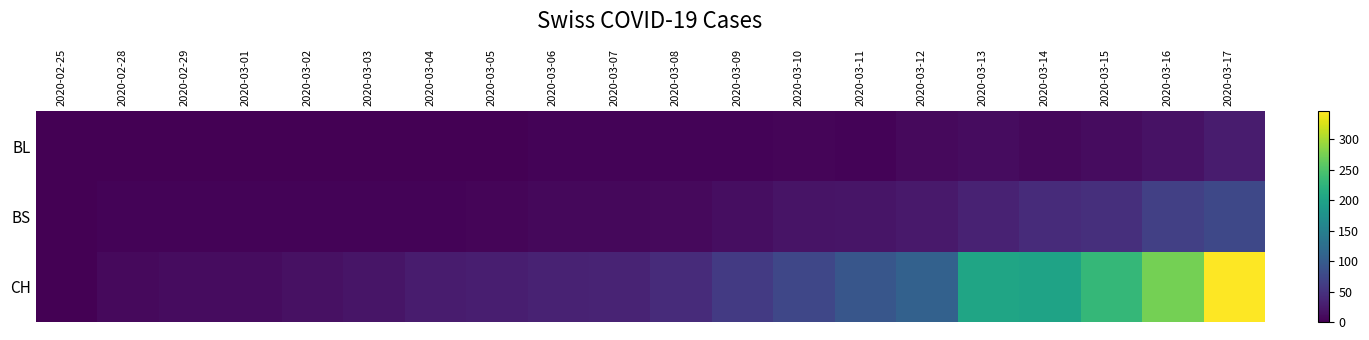

Reading right to left, extract all data points from this chart.

BL: 2020-03-17=26	2020-03-16=17	2020-03-15=12	2020-03-14=8	2020-03-13=12	2020-03-12=9	2020-03-11=3	2020-03-10=5	2020-03-09=4	2020-03-08=4	2020-03-07=4	2020-03-06=4	2020-03-05=1	2020-03-04=1	2020-03-03=1	2020-03-02=1	2020-03-01=1	2020-02-29=1	2020-02-28=0	2020-02-25=0
BS: 2020-03-17=75	2020-03-16=66	2020-03-15=46	2020-03-14=43	2020-03-13=33	2020-03-12=23	2020-03-11=20	2020-03-10=18	2020-03-09=13	2020-03-08=9	2020-03-07=7	2020-03-06=7	2020-03-05=5	2020-03-04=4	2020-03-03=4	2020-03-02=3	2020-03-01=3	2020-02-29=3	2020-02-28=4	2020-02-25=0
CH: 2020-03-17=346	2020-03-16=274	2020-03-15=231	2020-03-14=201	2020-03-13=203	2020-03-12=108	2020-03-11=92	2020-03-10=73	2020-03-09=59	2020-03-08=43	2020-03-07=34	2020-03-06=33	2020-03-05=29	2020-03-04=27	2020-03-03=19	2020-03-02=15	2020-03-01=12	2020-02-29=11	2020-02-28=9	2020-02-25=0